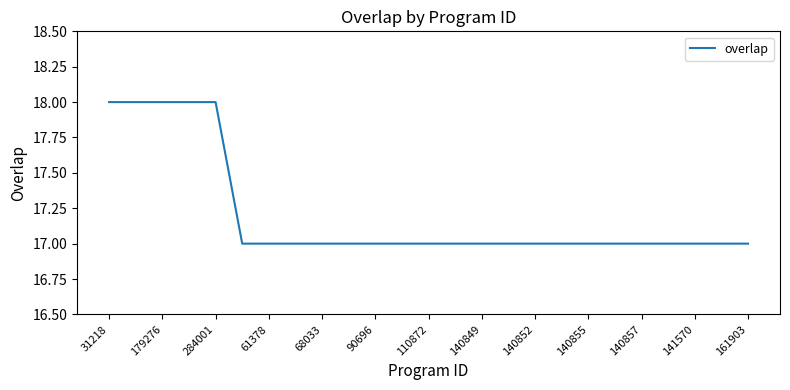

What is the minimum value shown in the chart?

17